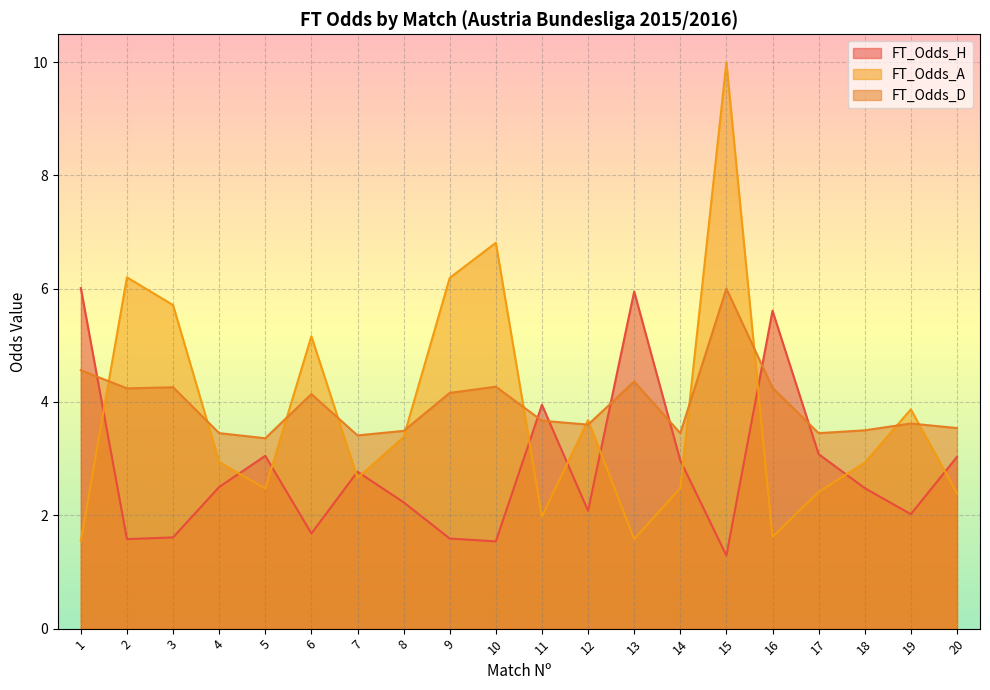

At 11, list the series in order from largest to smallest.

FT_Odds_H, FT_Odds_D, FT_Odds_A